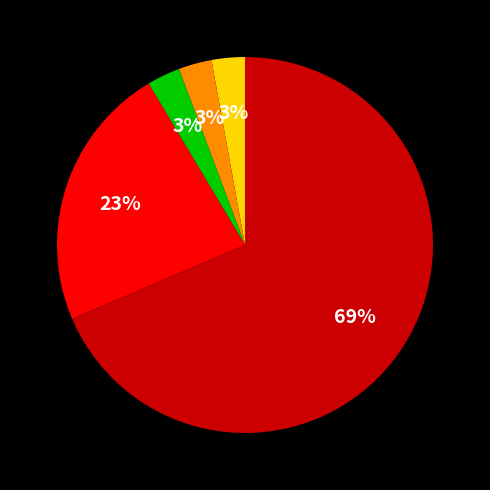

To the nearest percent, what is the average slice percentage?

20%